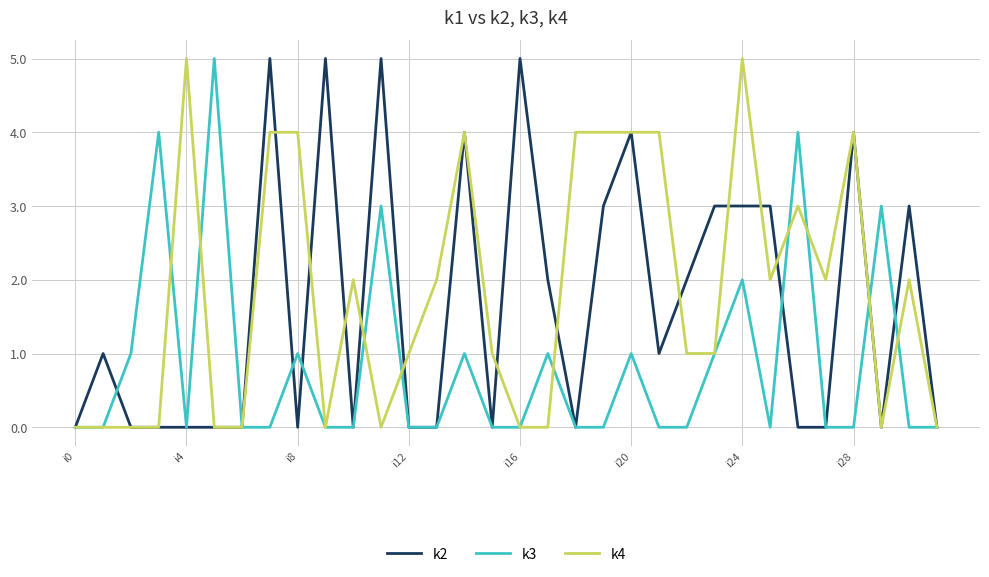

What is the greatest value displayed?

5